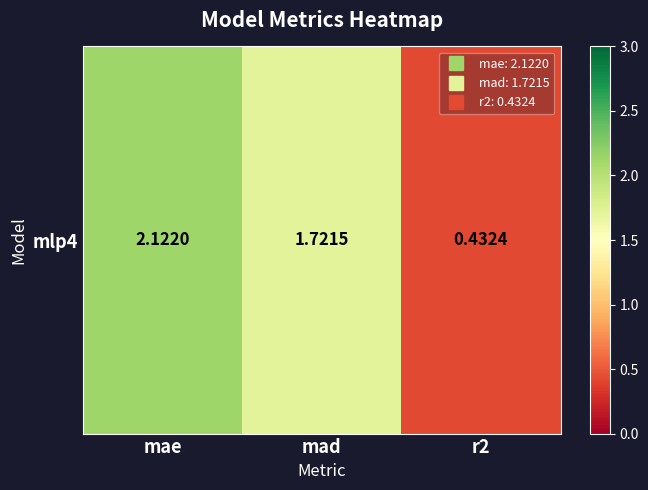

Reading right to left, what are all the values shown in this chart?

r2=0.4	mad=1.7	mae=2.1